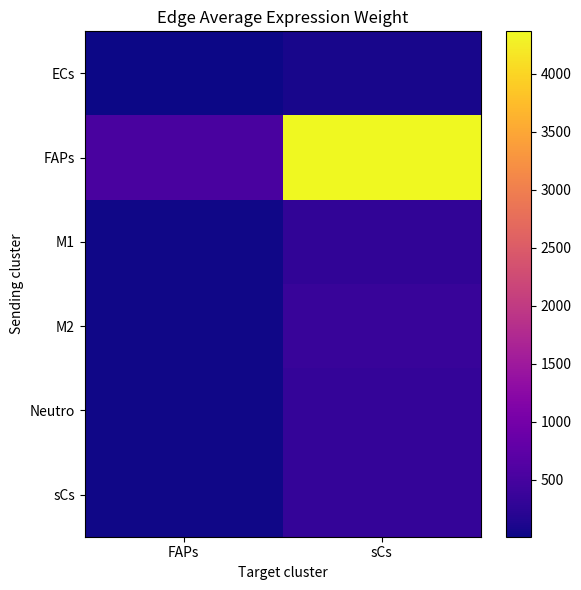

List the series in order of their peak value, highest first.

FAPs, M2, sCs, Neutro, M1, ECs